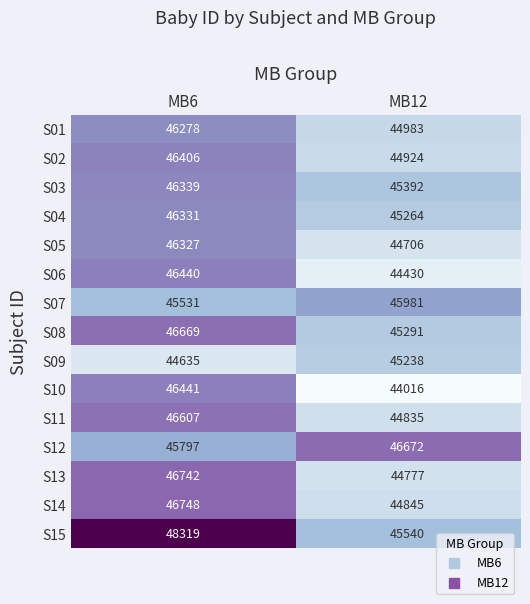

Which series has the largest total across all categories?

S15